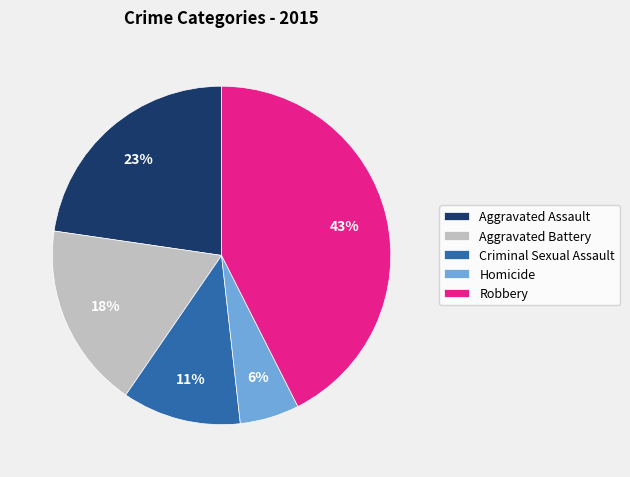

To the nearest percent, what percentage of the pie is Aggravated Battery?

18%